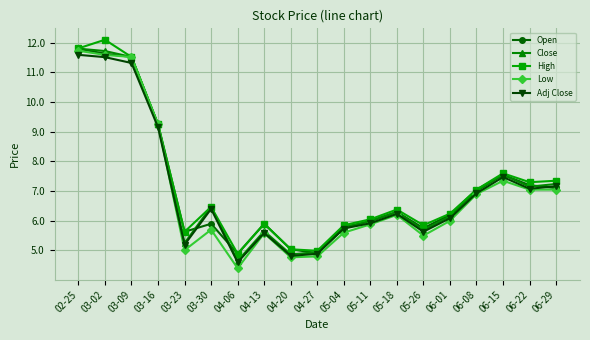

What is the difference between the maximum and minimum values in the Low series?

7.3